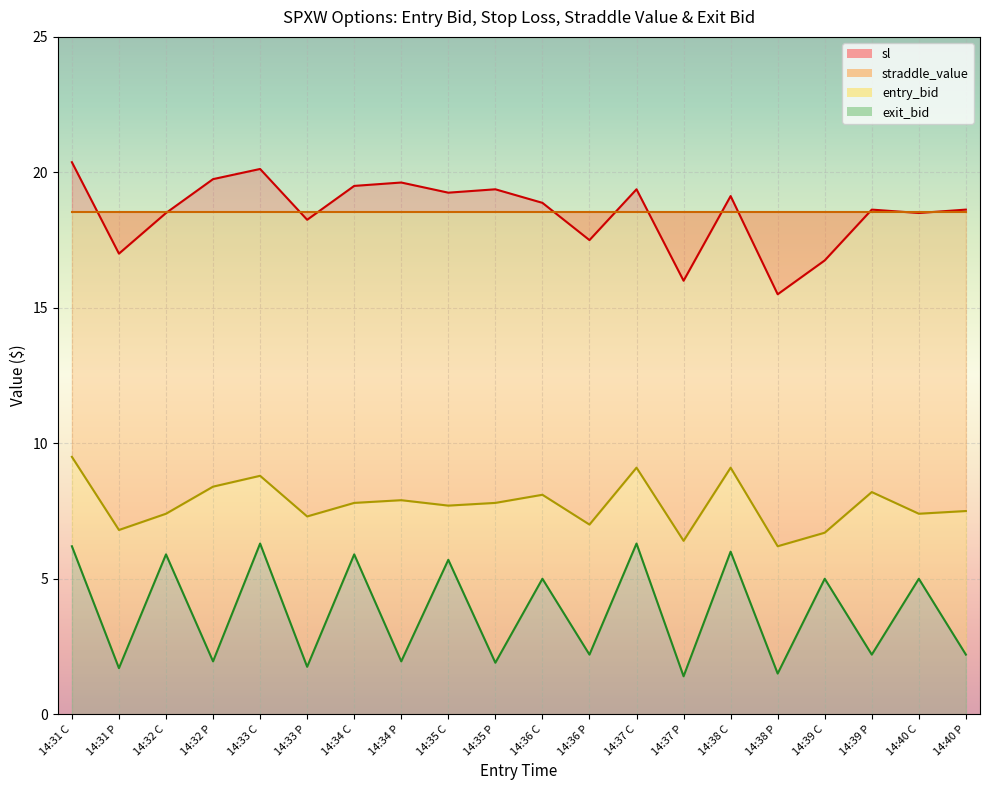

How many values in the exit_bid series are below 5?

10